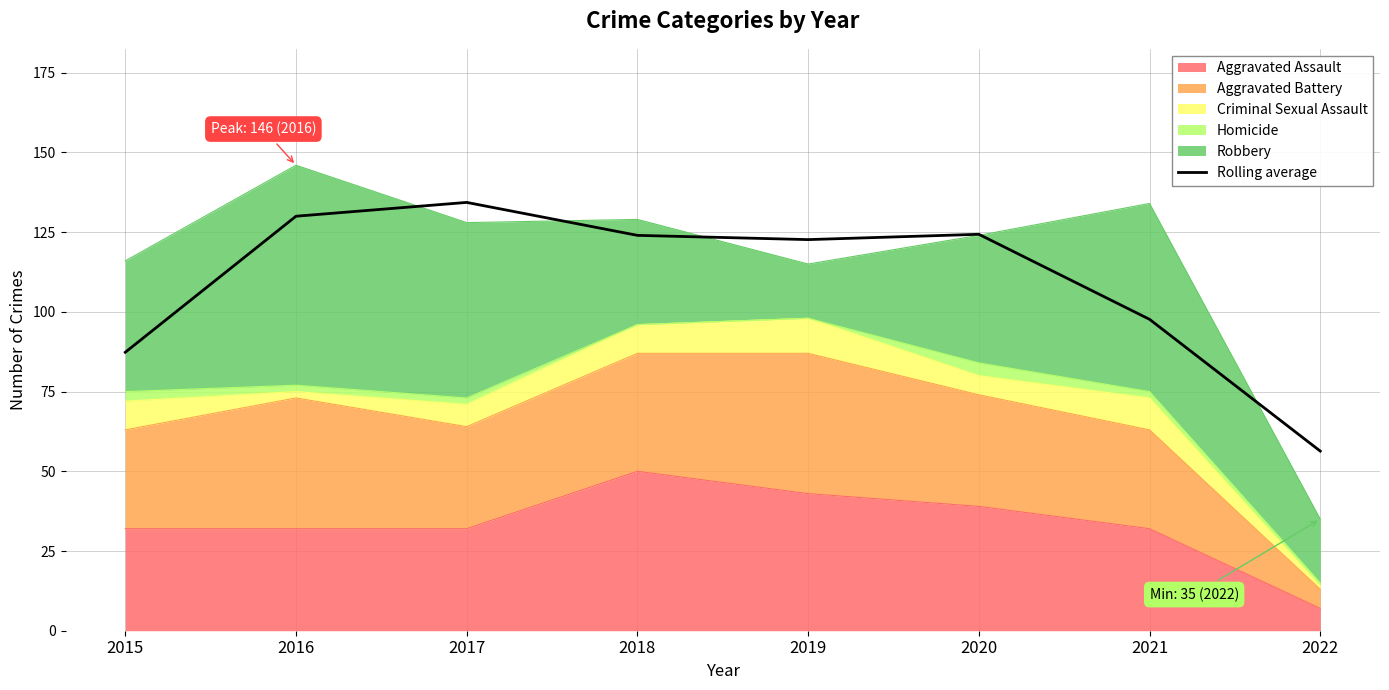

What is the greatest value displayed?

134.3